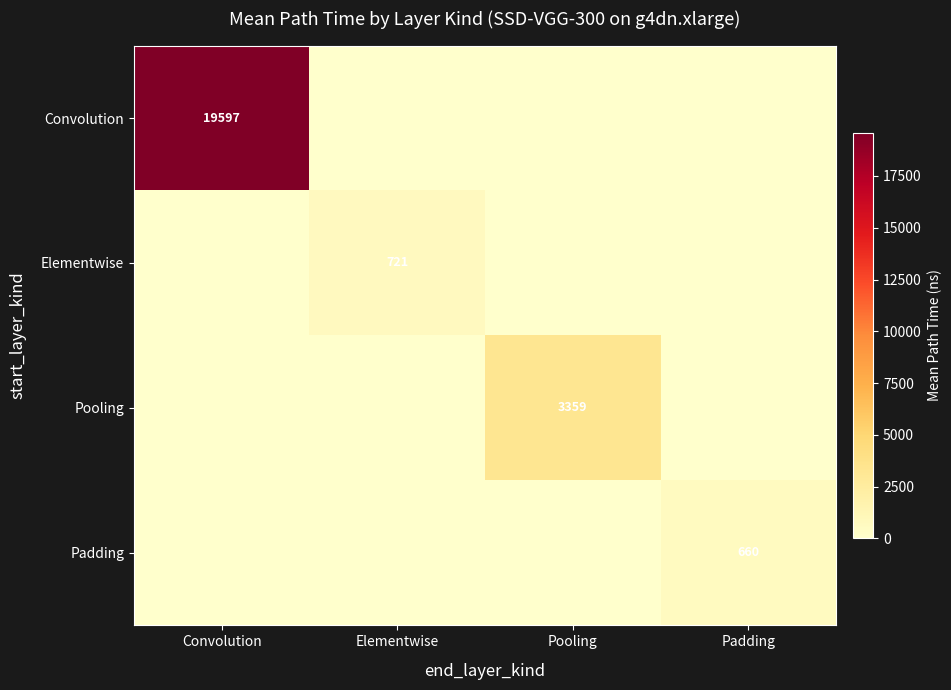

The value of Convolution at Convolution is 19597. True or false?

True